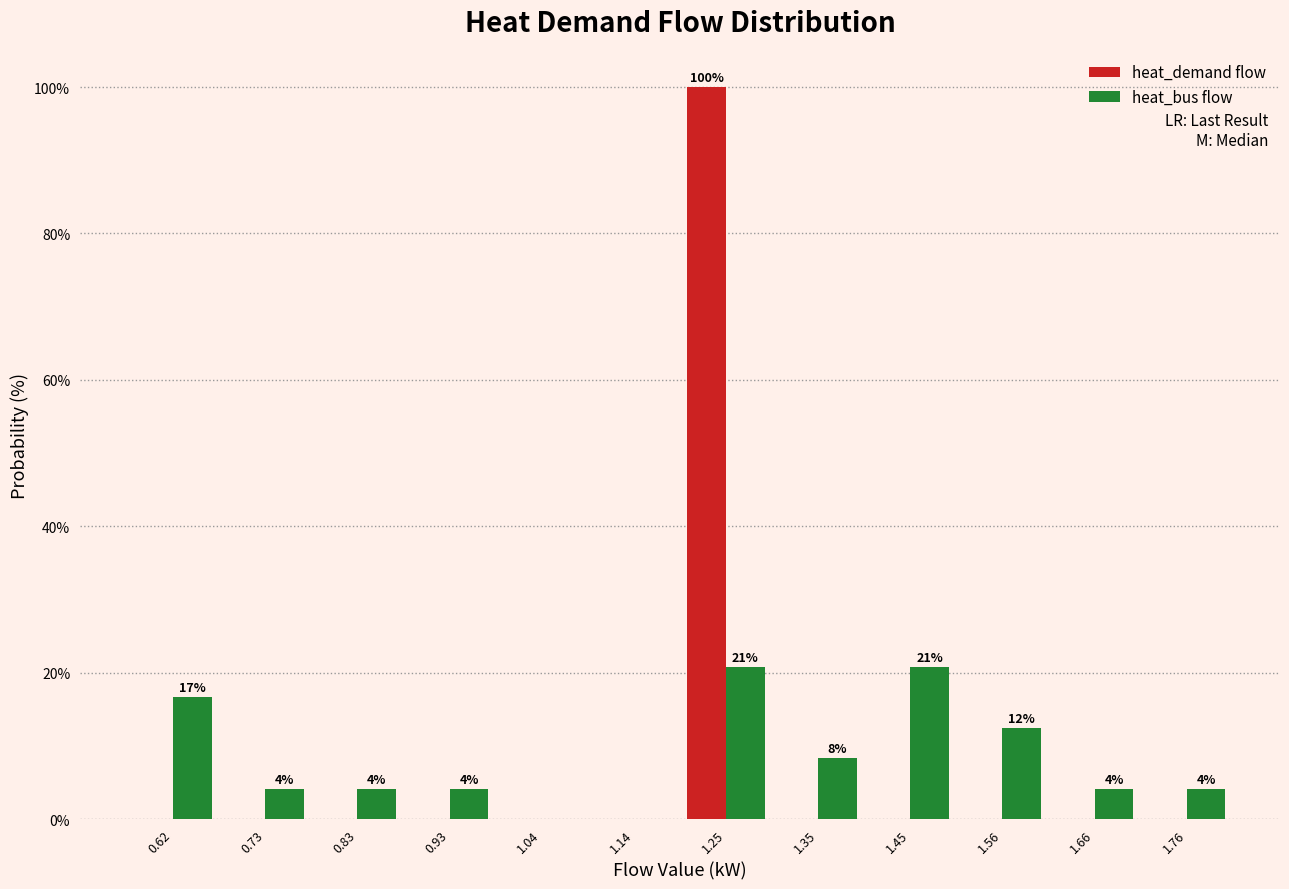

In the heat_demand flow series, which range on the x-axis has the tallest bar?

1.20 to 1.30